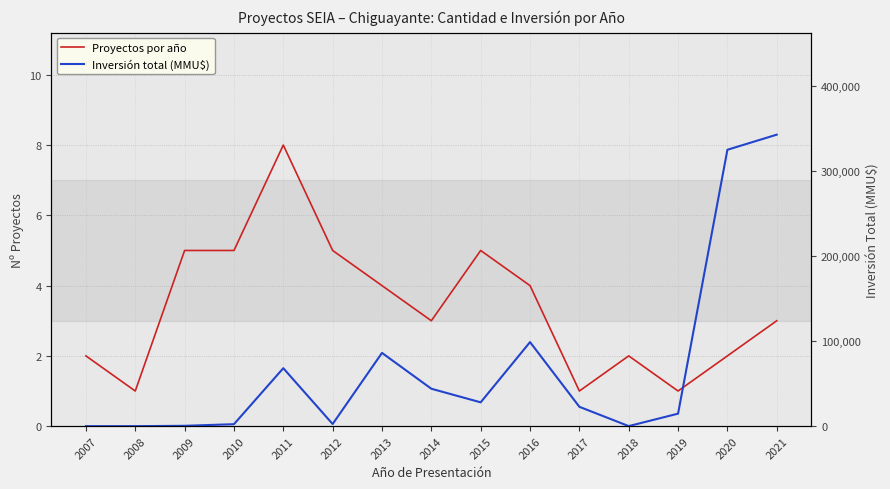

Which category has the lowest value across all series?

2007